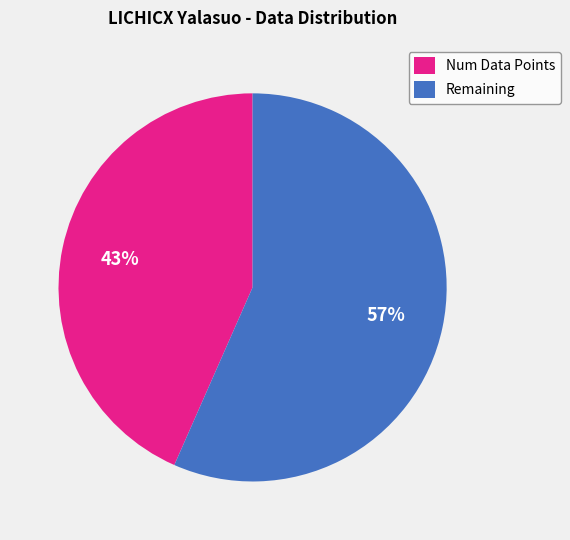

Which category accounts for the majority?

Remaining